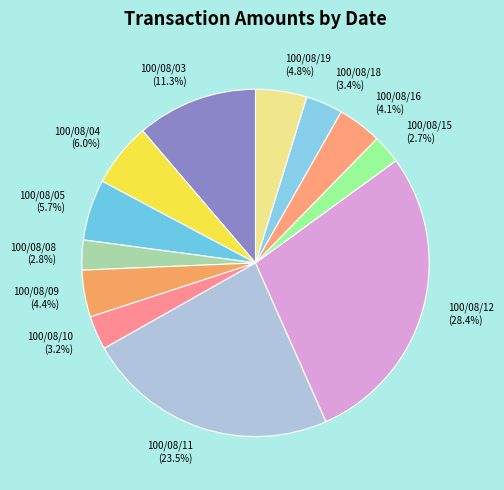

What is the total percentage of 100/08/18 and 100/08/08?

6.2%